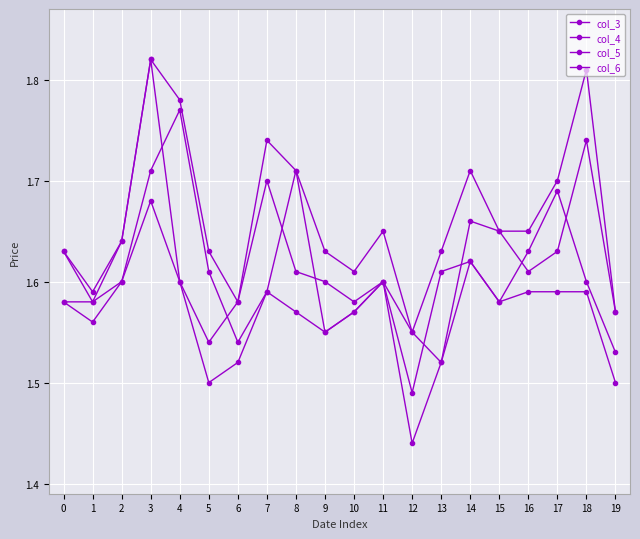

At which category does the chart reach its minimum across all series?

12